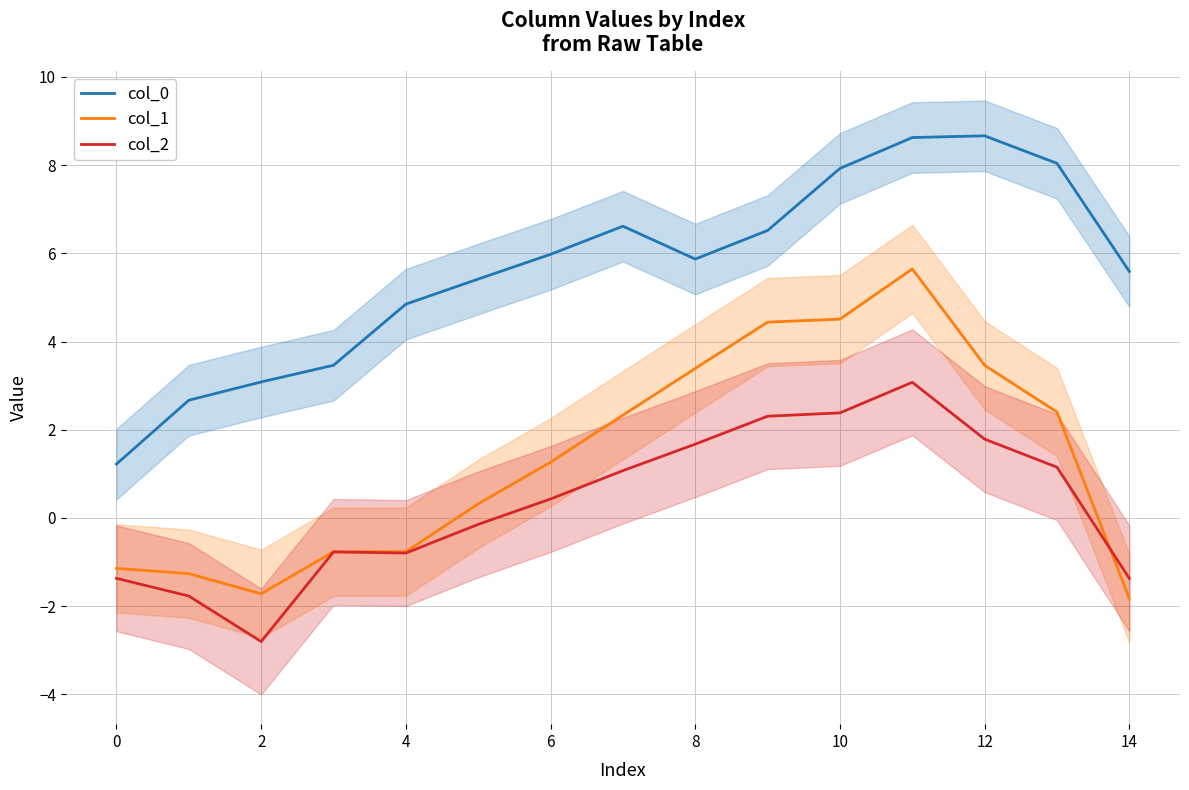

The value of col_2 at 6 is -1.2. True or false?

False